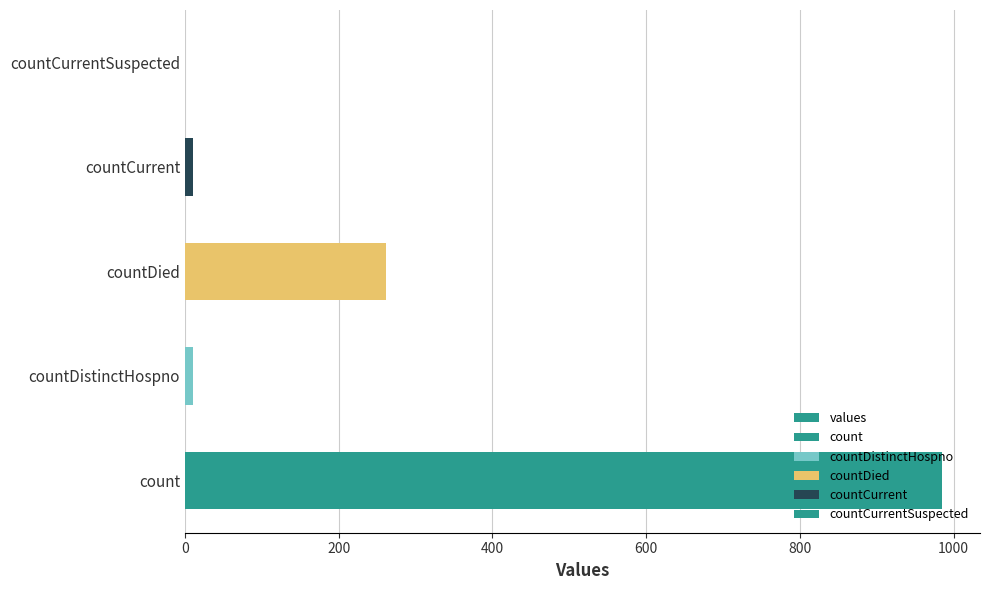

How many data points are less than 11?

2